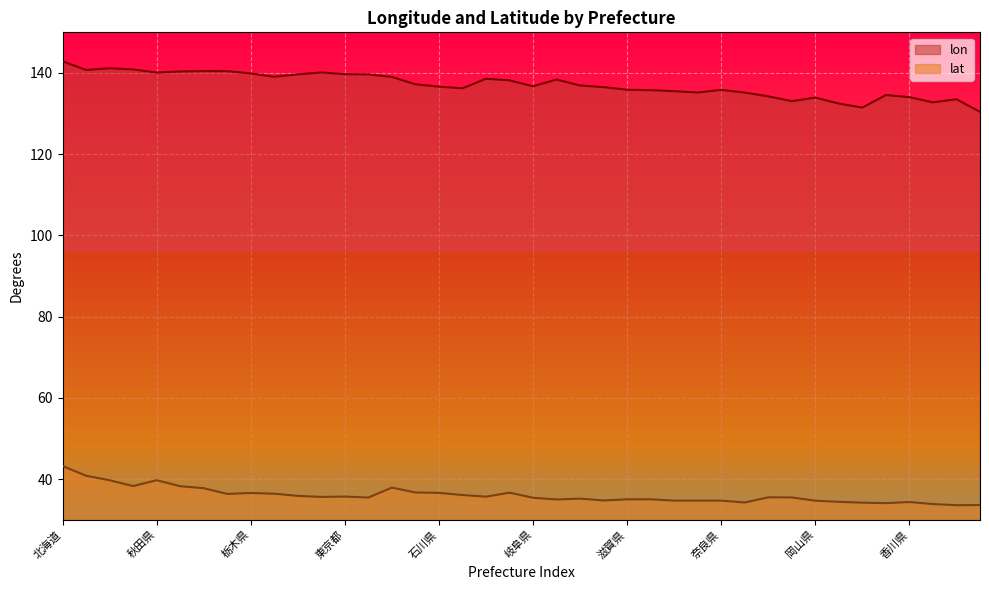

How many interior local peaks does the lon series have?

9